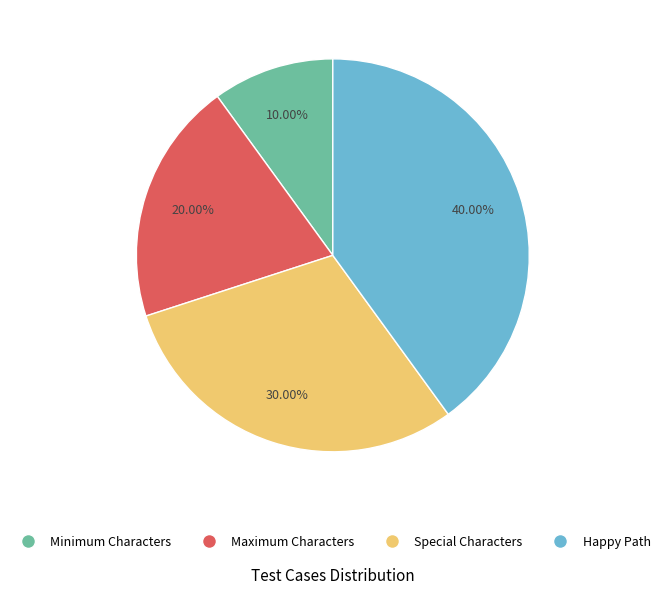

Between Special Characters and Minimum Characters, which is larger?

Special Characters